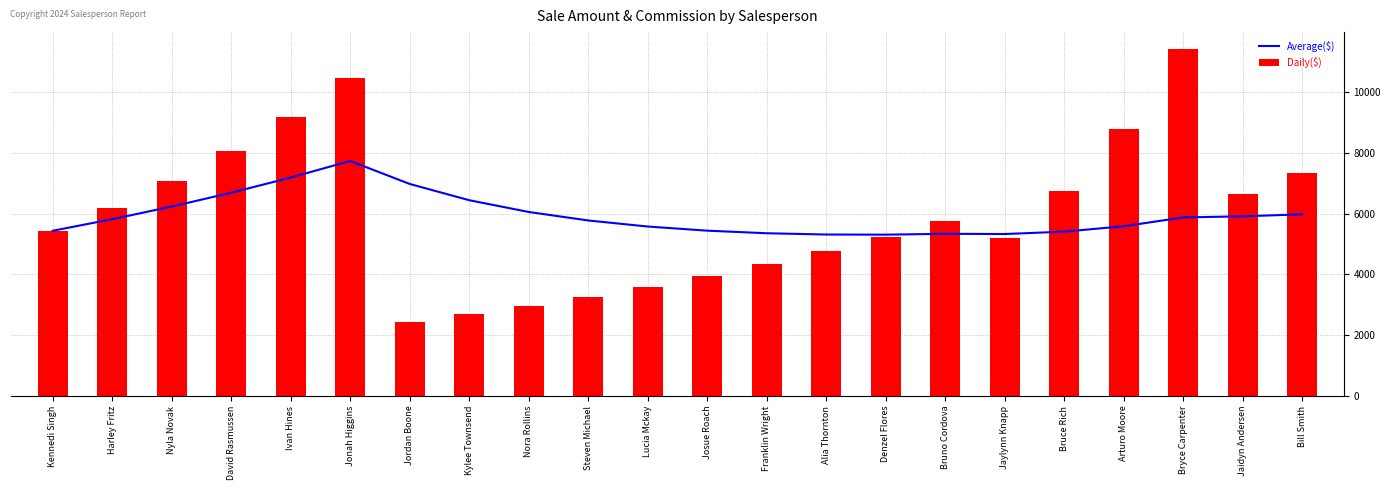

What position from the right is Lucia Mckay?

12